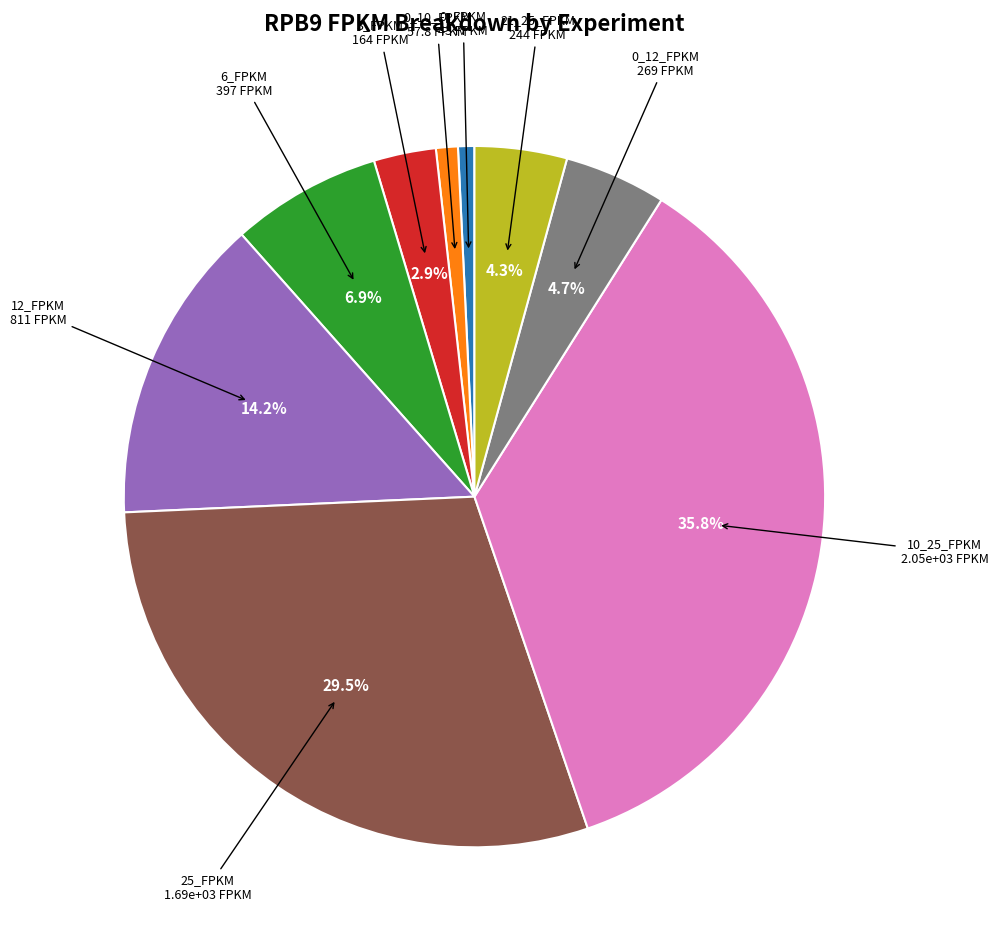

Does any single category account for the majority?

No